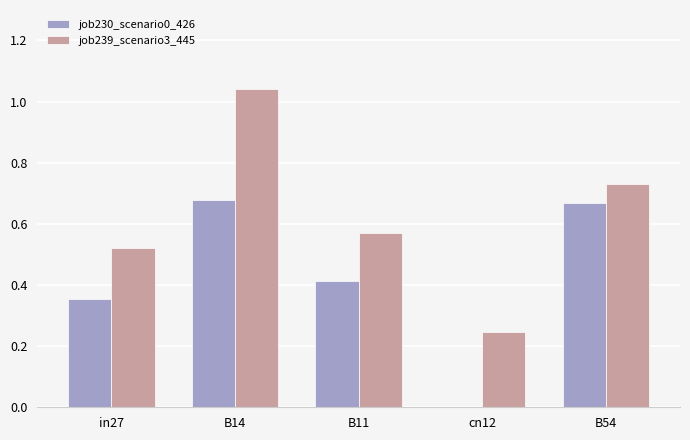

Between B14 and B11, which series saw the biggest shift?

job239_scenario3_445